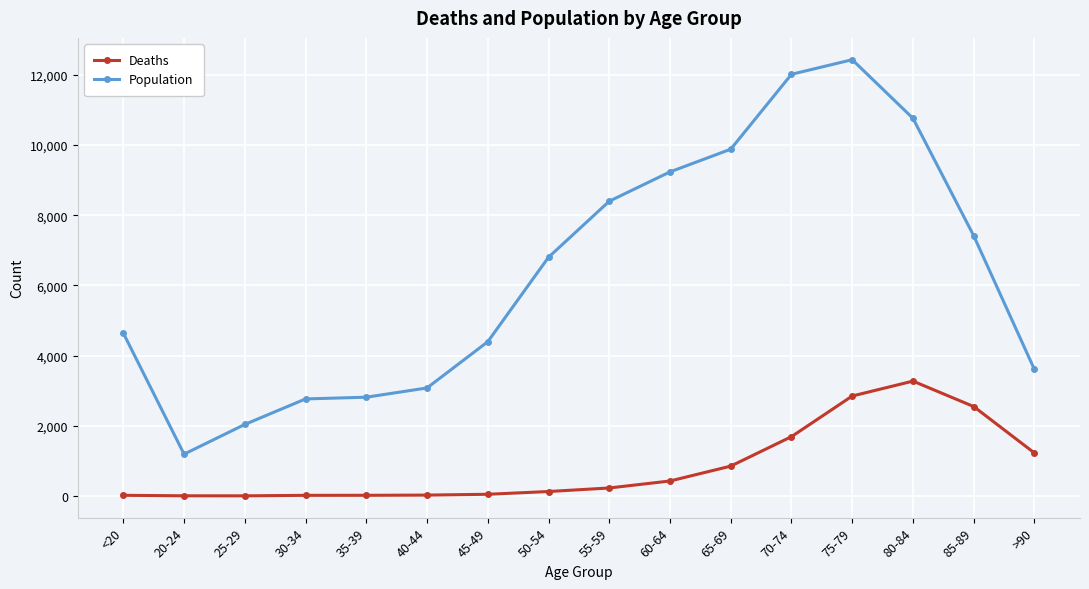

Rank the series by their maximum value, from lowest to highest.

Deaths, Population